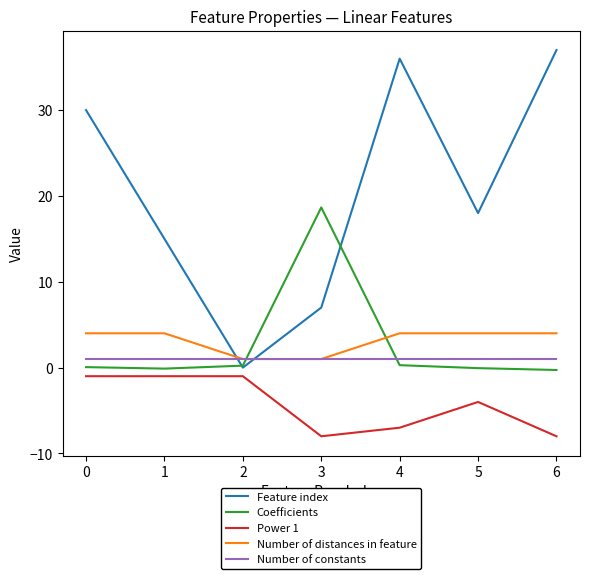

Which series has the largest total across all categories?

Feature index